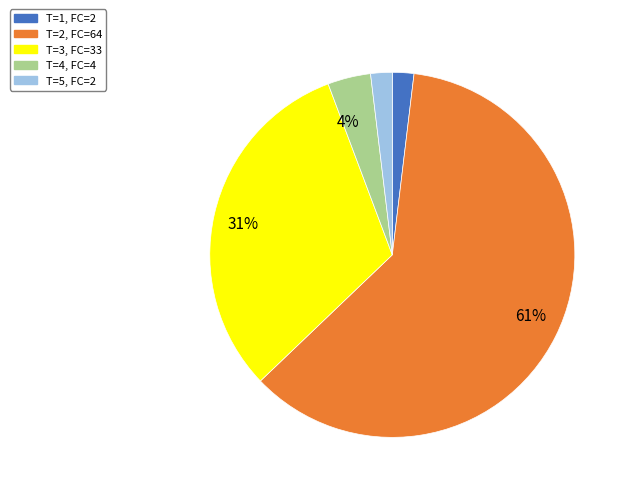

To the nearest percent, what is the average slice percentage?

20%